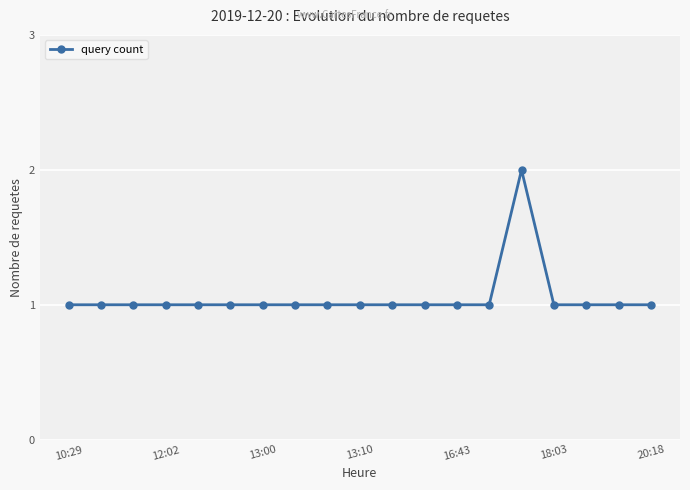

Reading left to right, transcribe all the data shown in this chart.

1	1	1	1	1	1	1	1	1	1	1	1	1	1	2	1	1	1	1